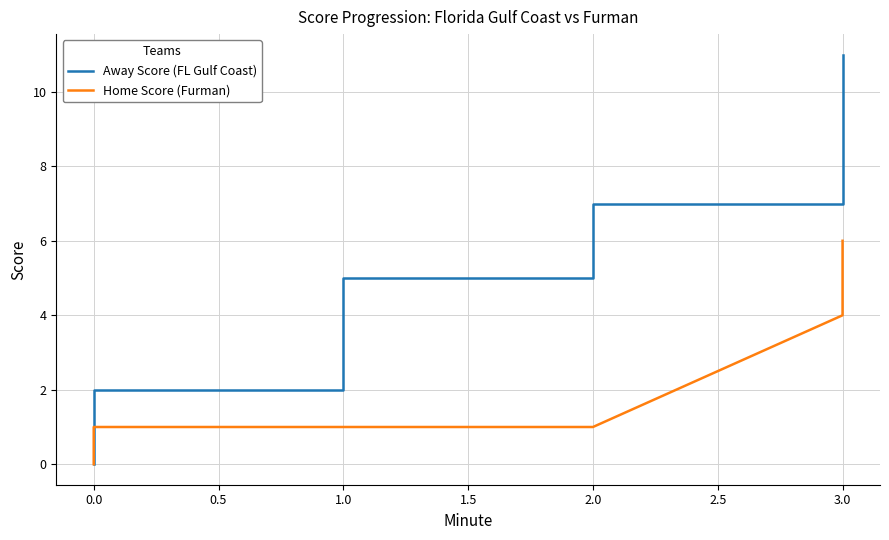

Rank the series by their maximum value, from lowest to highest.

Home Score (Furman), Away Score (FL Gulf Coast)